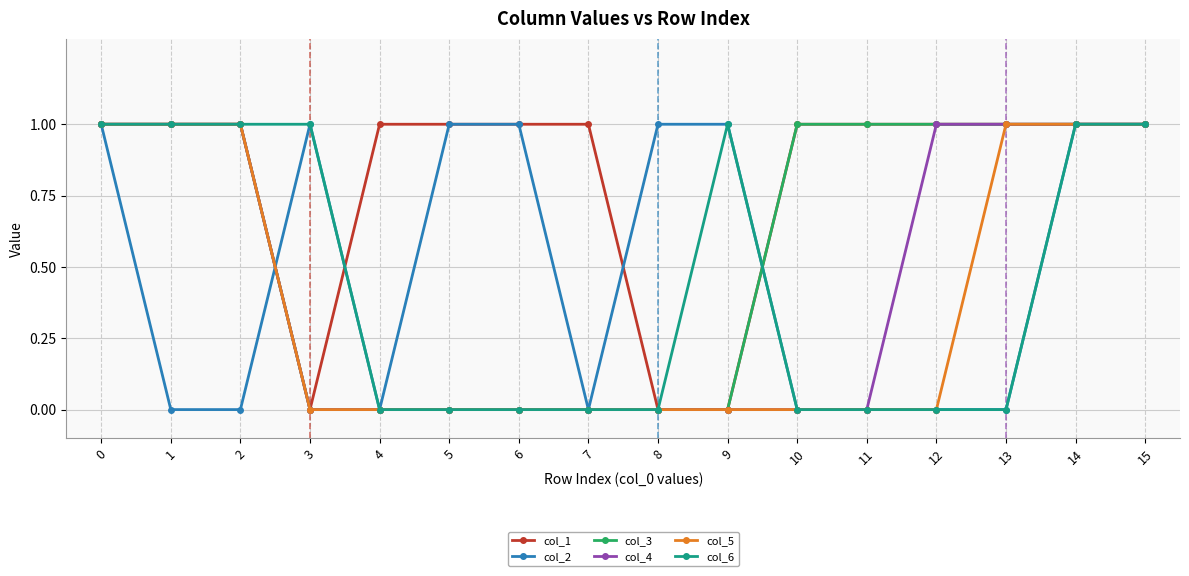

What is the total value across all series at 13?

4